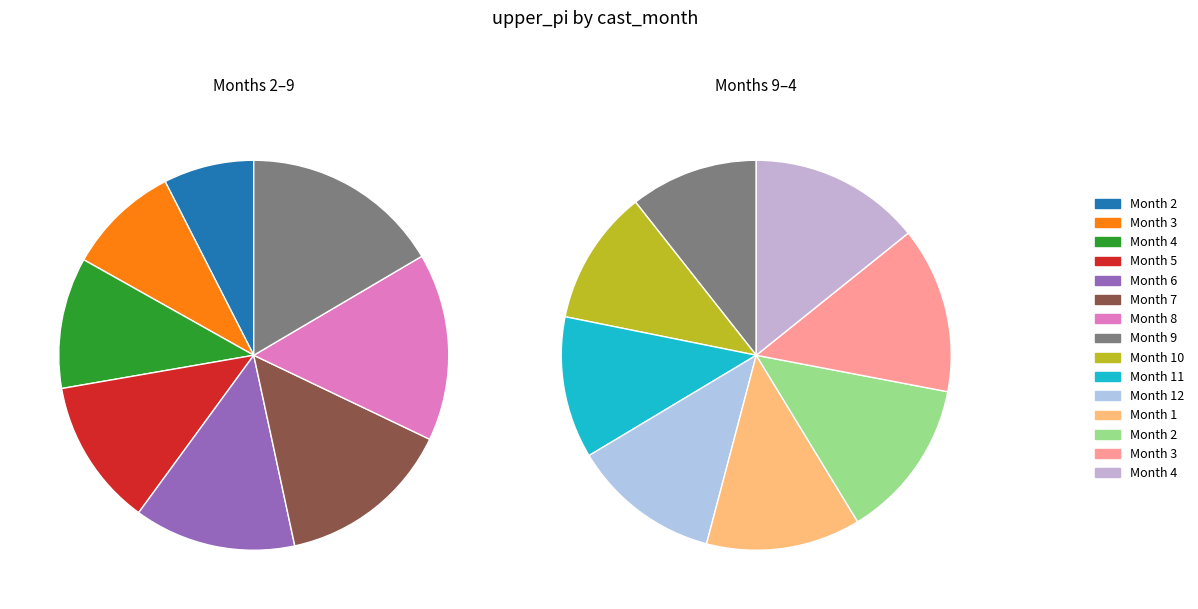

Does 9 represent more than half of the total?

No